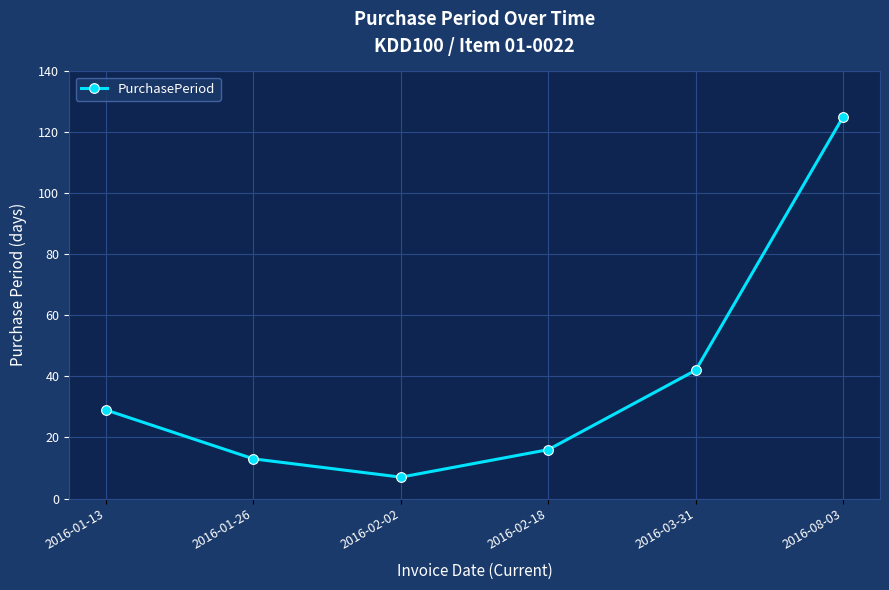

What is the label of the 4th point from the left?

2016-02-18